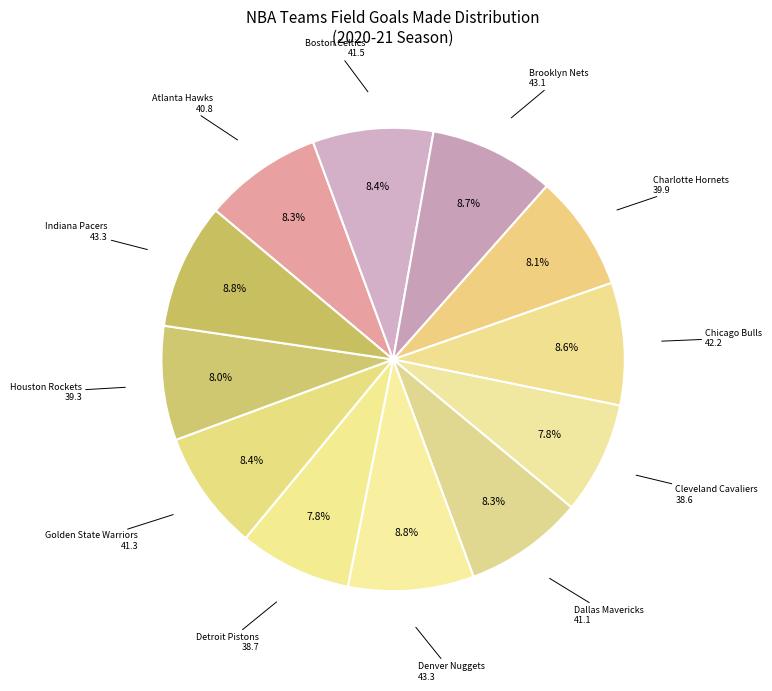

How many slices are in this pie chart?

12